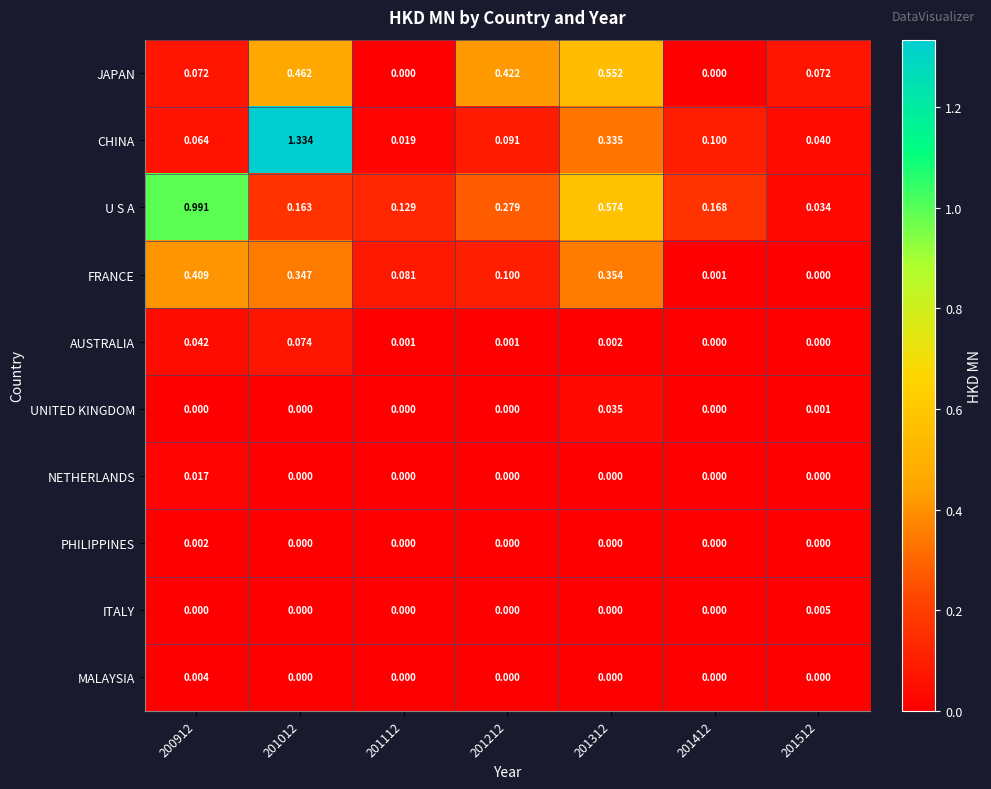

Which series has the largest total across all categories?

U S A